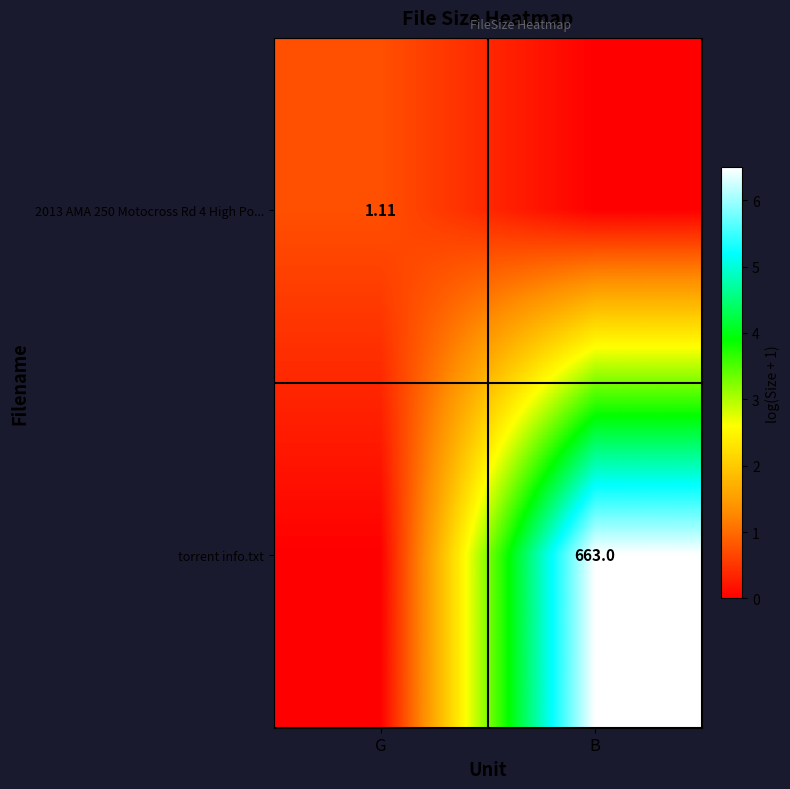

At which category is the sum across all series the highest?

B